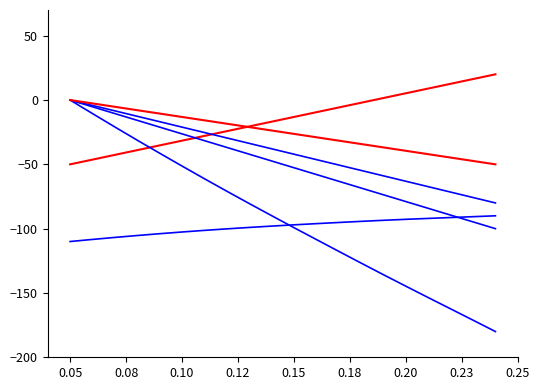

How many lines are shown in the chart?

6